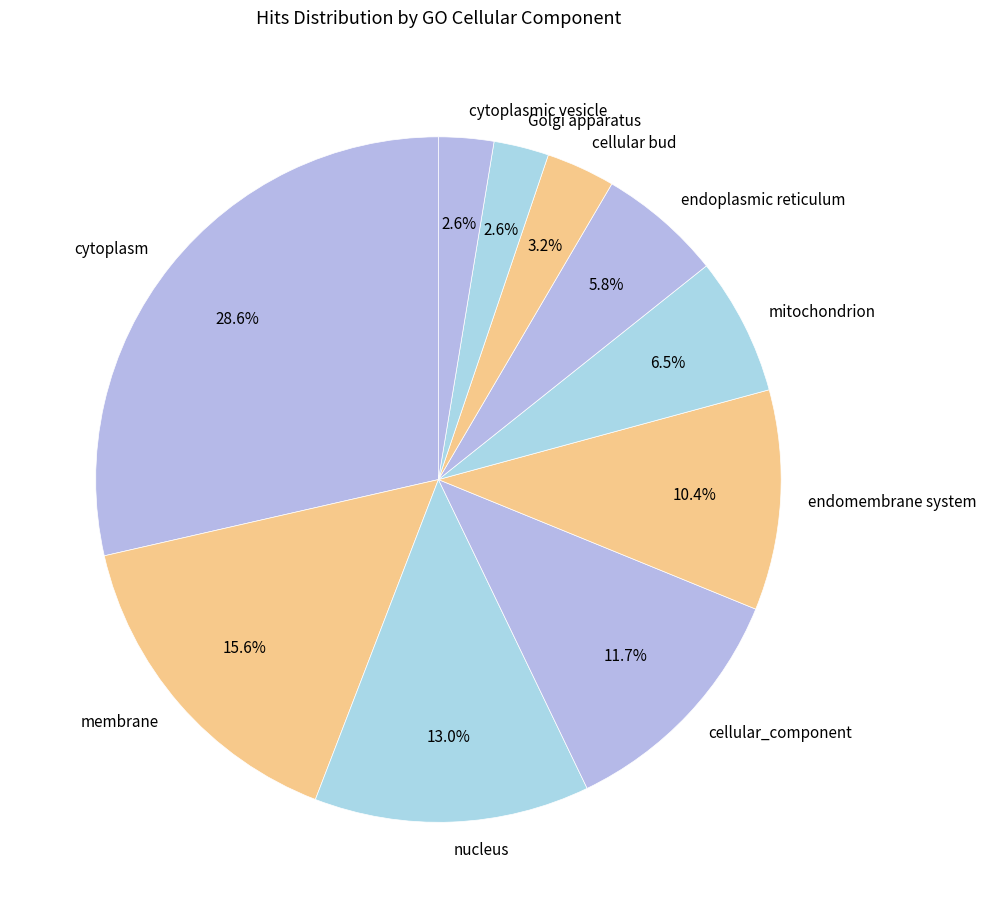

What percentage is NOT represented by nucleus?

87.0%